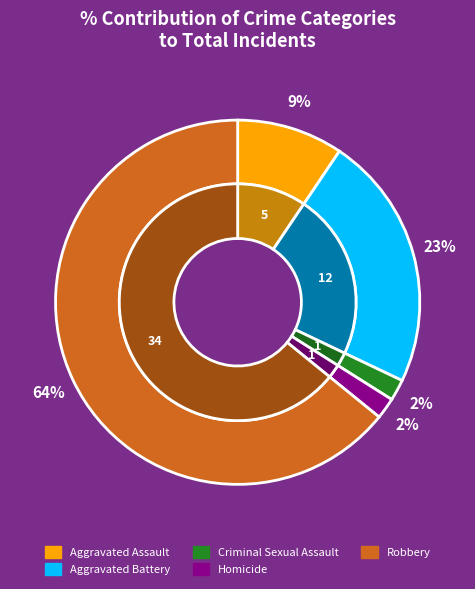

Rank the categories by value from highest to lowest.

Robbery, Aggravated Battery, Aggravated Assault, Criminal Sexual Assault, Homicide